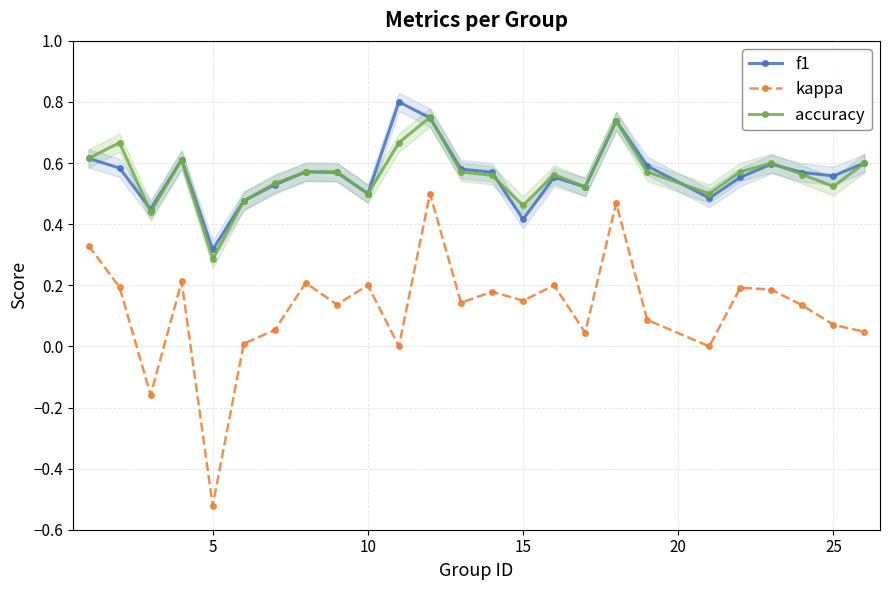

At which label does kappa reach its minimum?

5